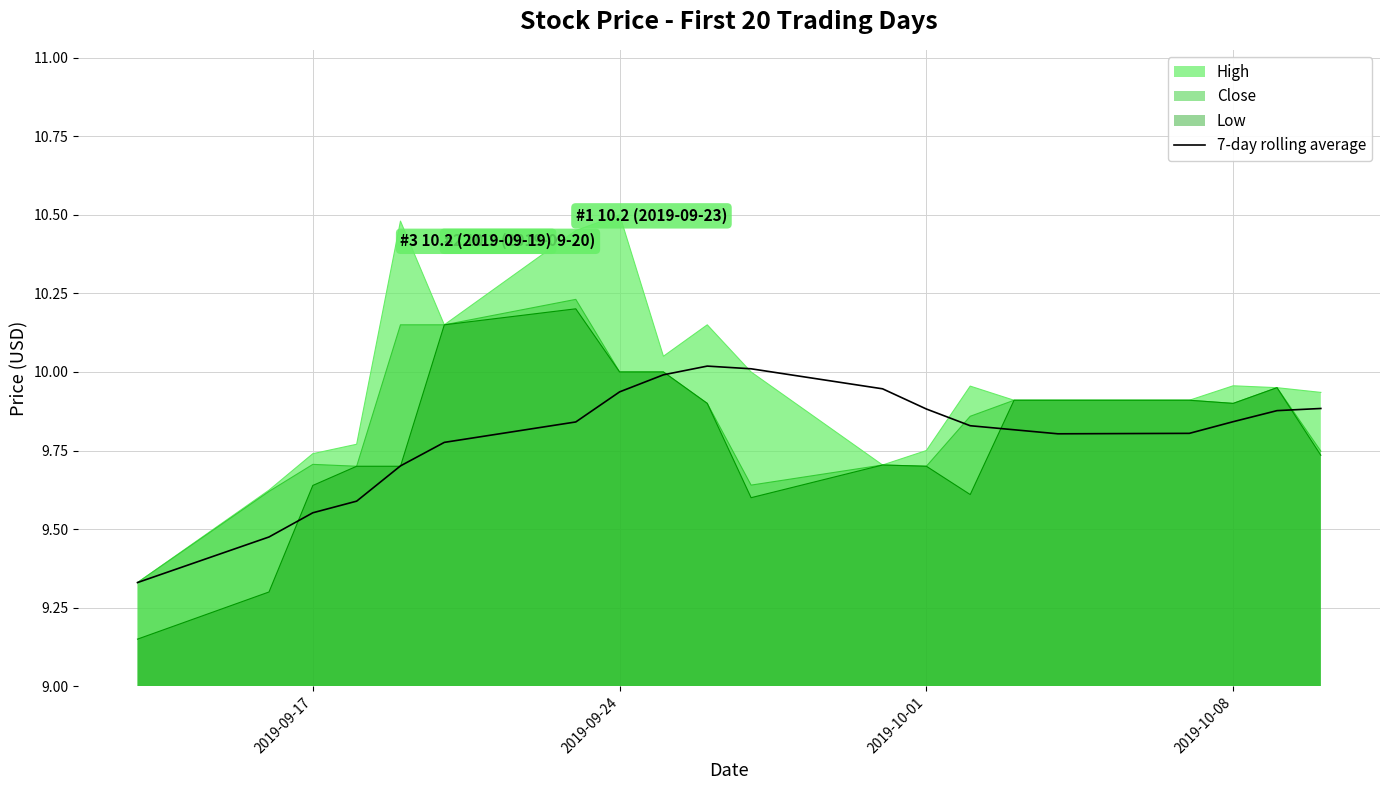

Which series has the largest total across all categories?

High